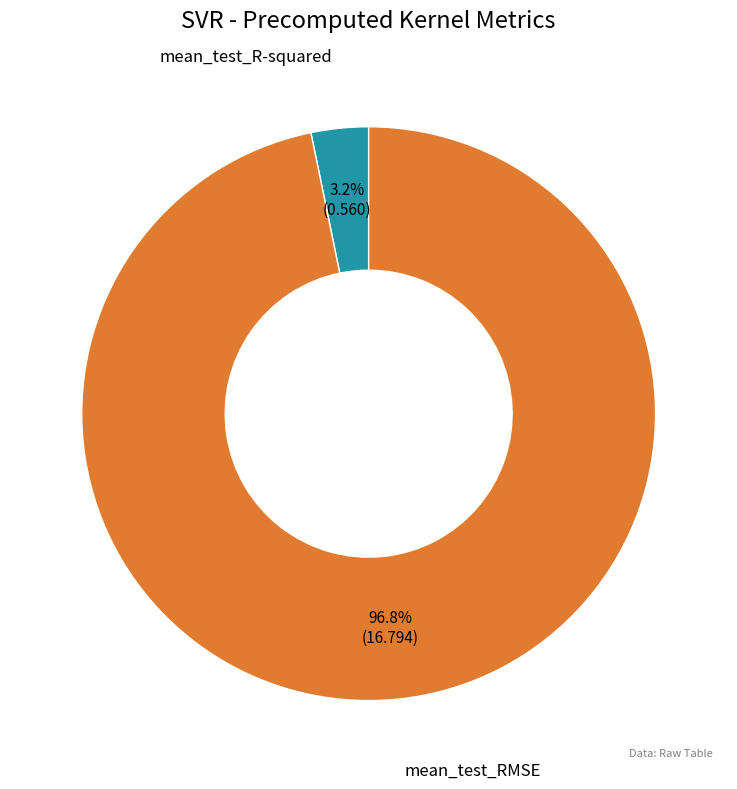

Do mean_test_RMSE and mean_test_R-squared together represent more than half of the pie?

Yes